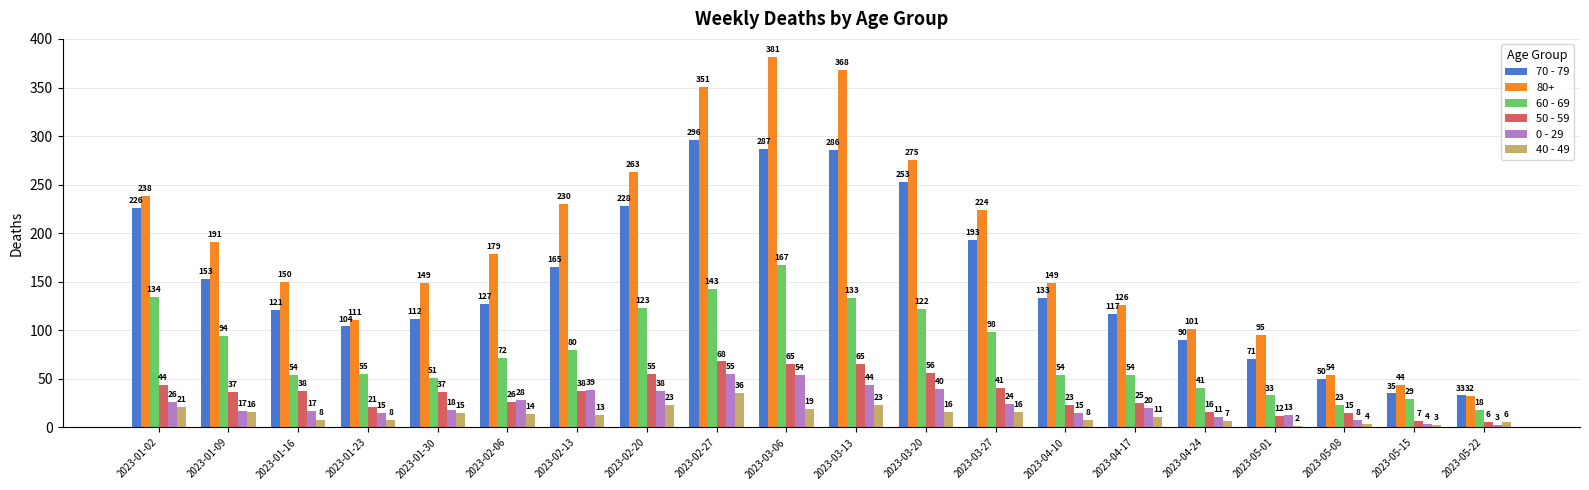

True or false: 60 - 69 has a value of 125 at 2023-02-13.

False